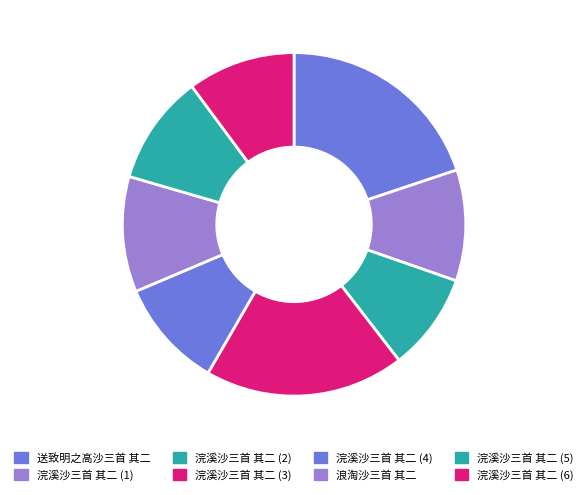

How many slices are in this pie chart?

8